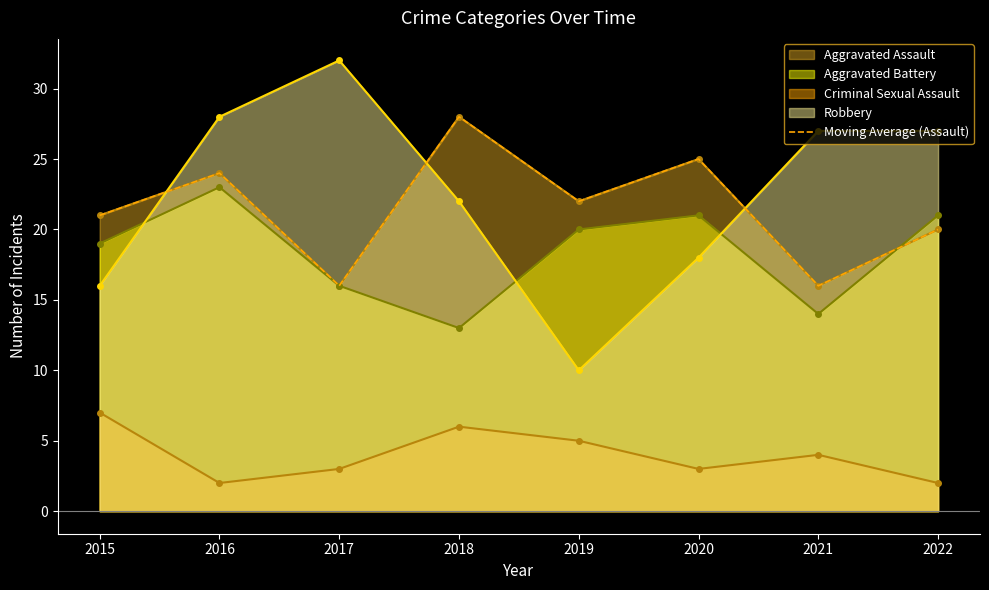

List the labels in order of value, smallest first.

2017, 2021, 2022, 2015, 2019, 2016, 2020, 2018